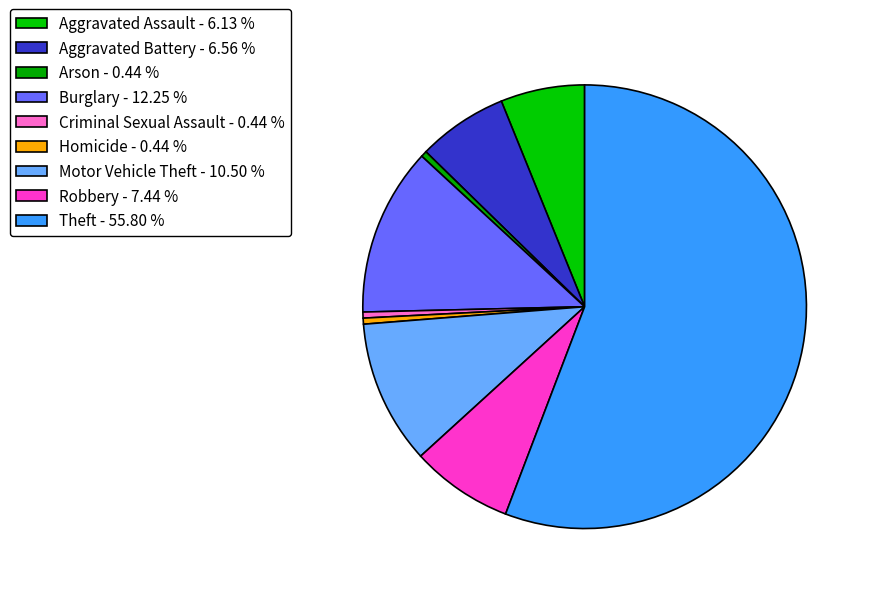

True or false: Robbery accounts for 7% of the total.

True